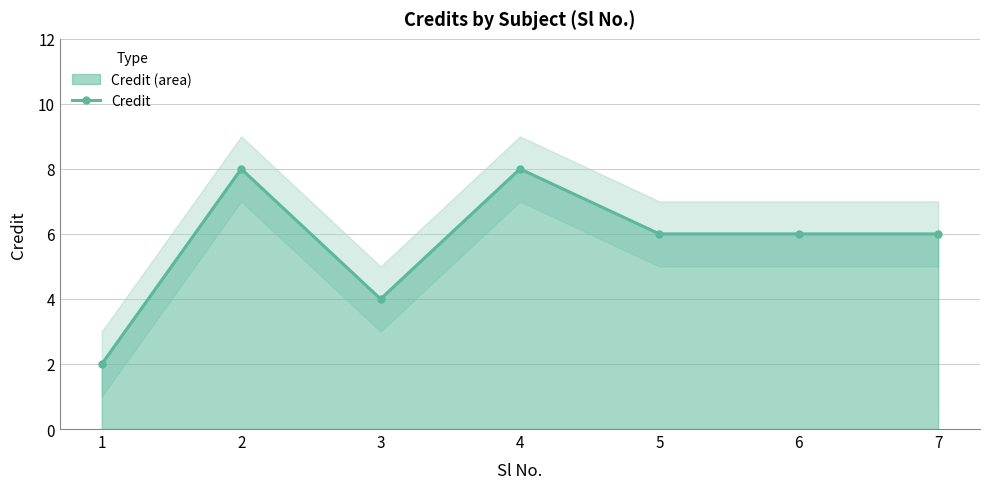

How many lines are shown in the chart?

1